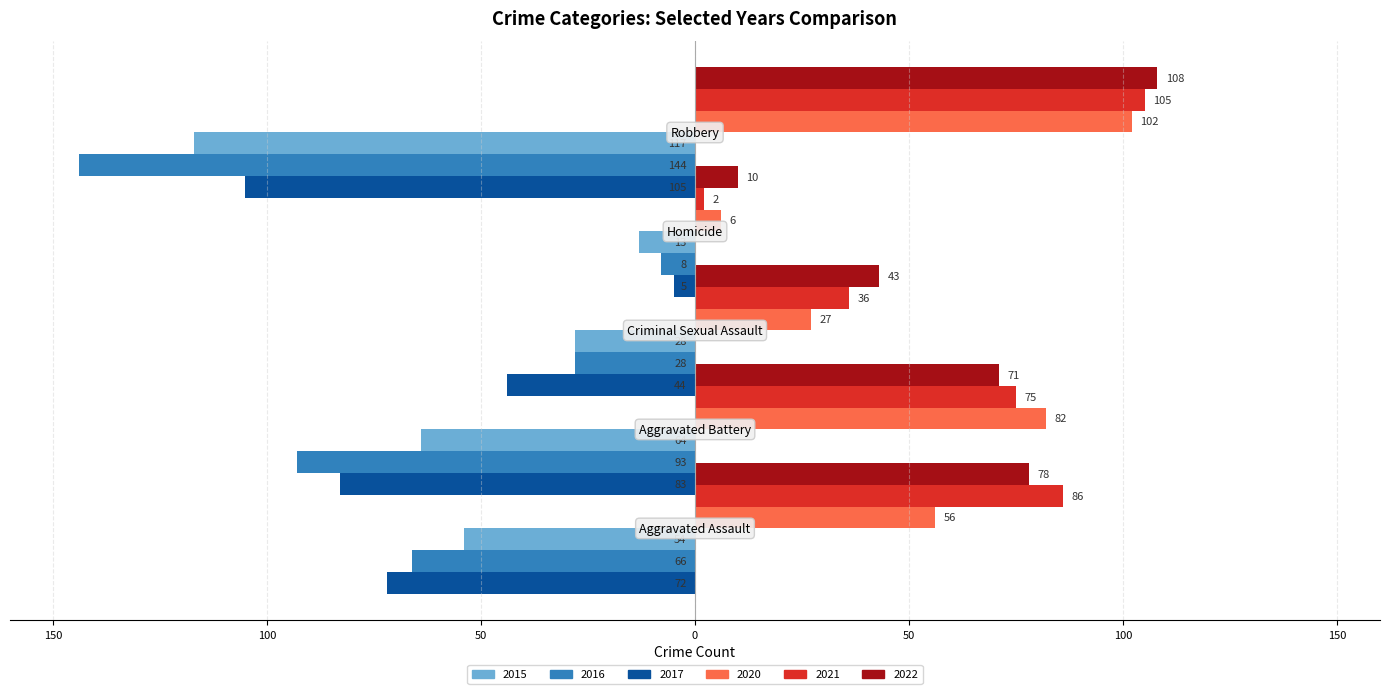

Which series has the largest range (max minus min)?

2016